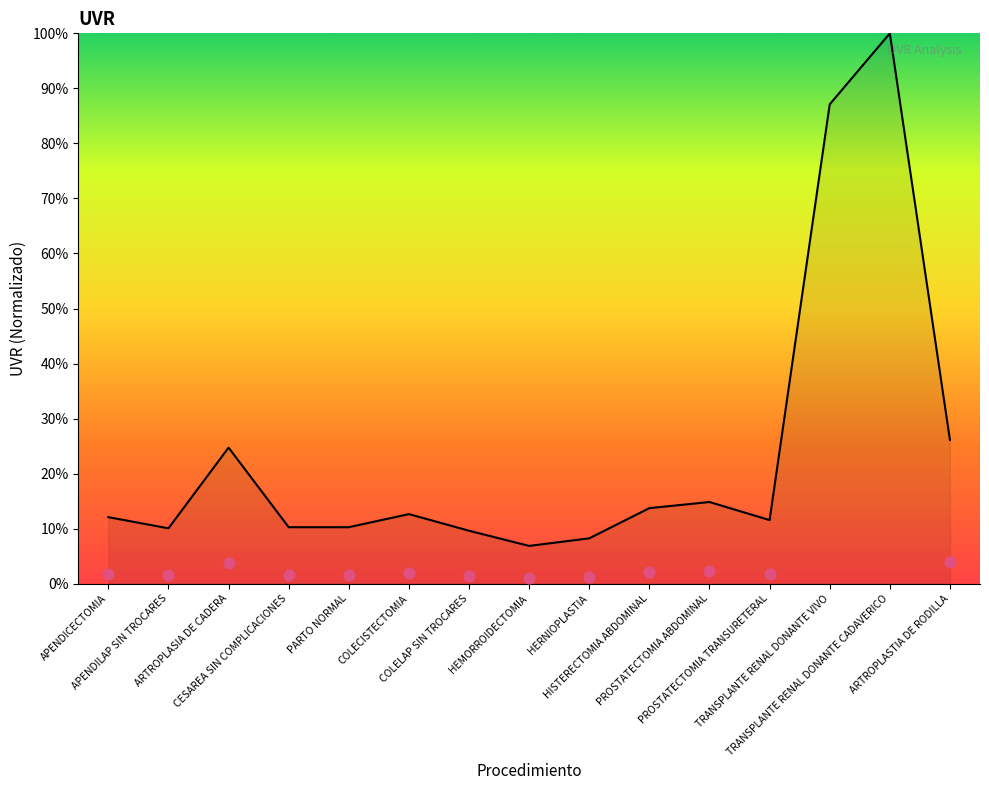

What is the ratio of the value at HERNIOPLASTIA to the value at PROSTATECTOMIA TRANSURETERAL?

0.7